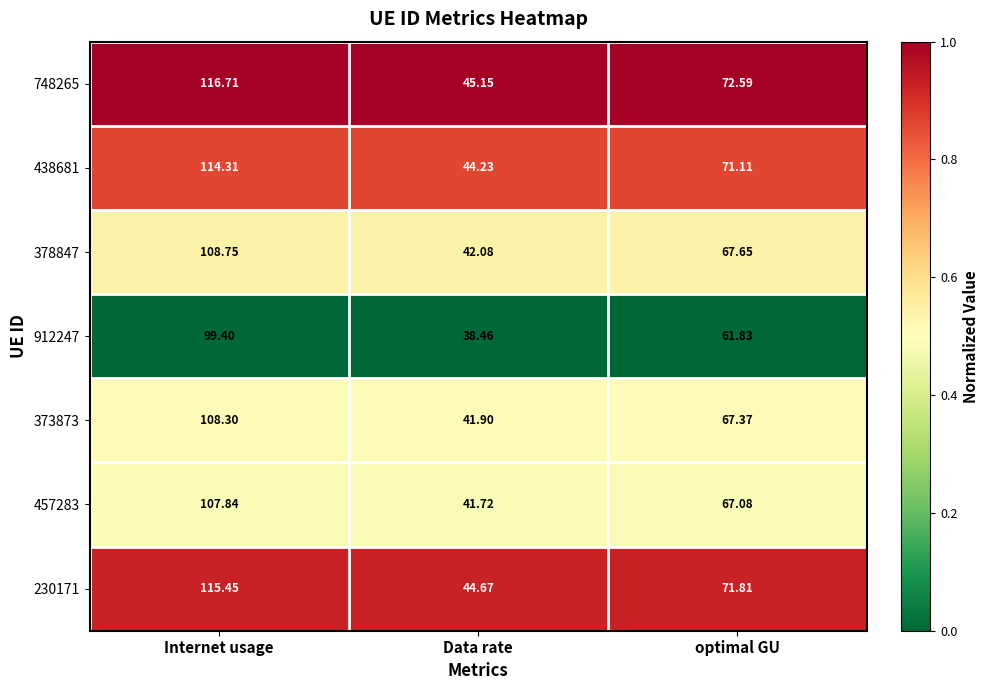

List the series in order of their peak value, lowest first.

912247, 457283, 373873, 378847, 438681, 230171, 748265